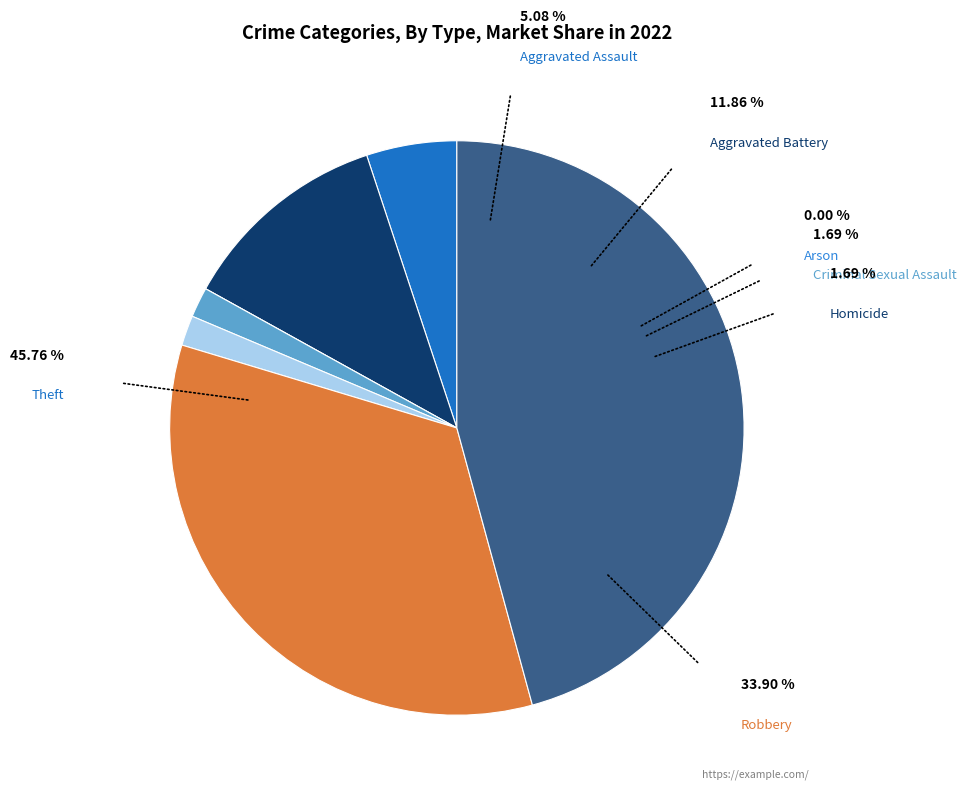

What is the ratio of the value at Theft to the value at Robbery?

1.4